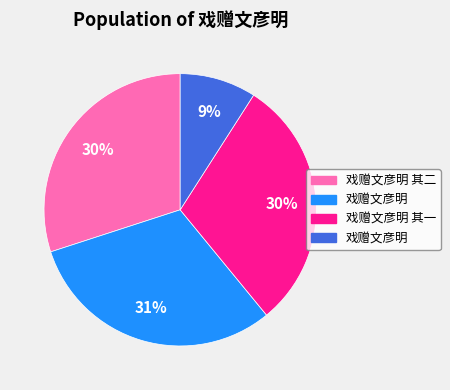

Count the number of slices in the pie.

4